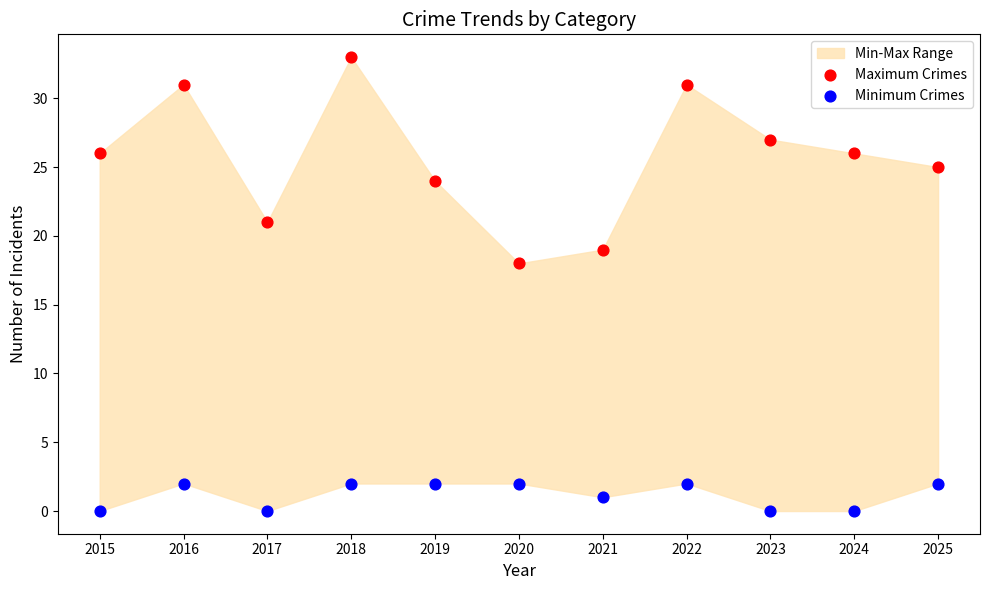

Which series has the largest Y range (max minus min)?

Maximum Crimes